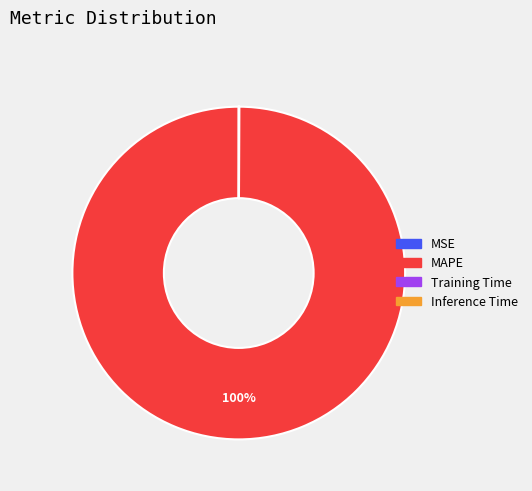

What is the largest slice in the pie chart?

MAPE